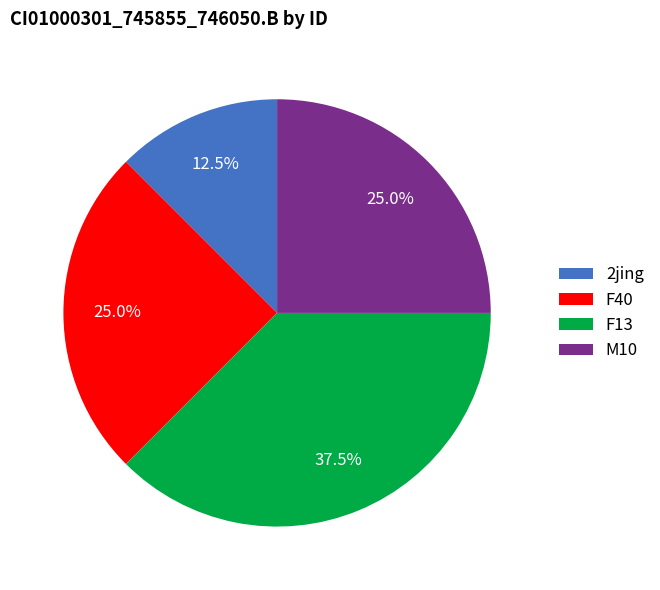

What percentage is NOT represented by F40?

75.0%